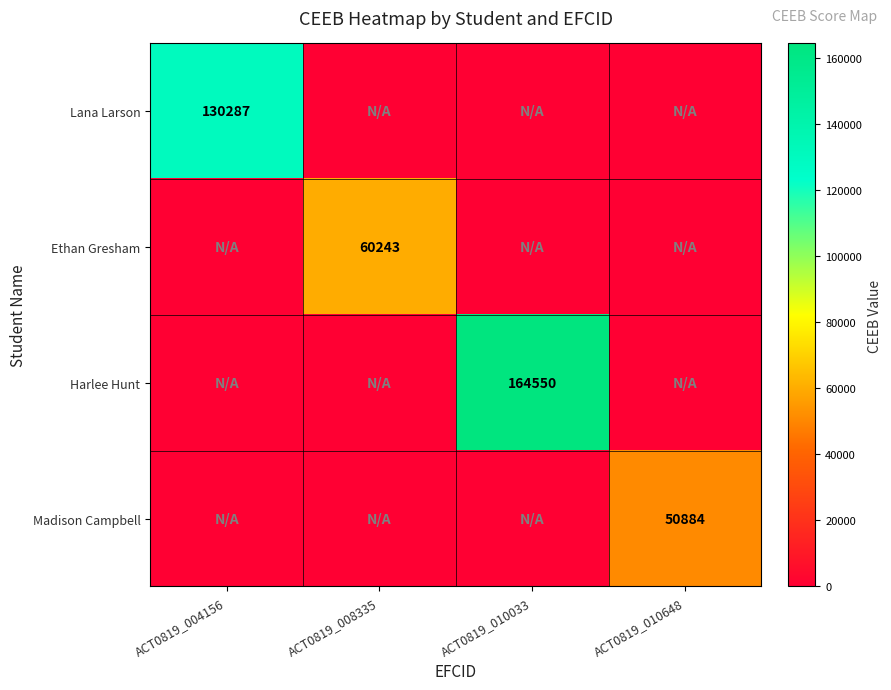

The Ethan Gresham series shows 40959 at ACT0819_008335. True or false?

False